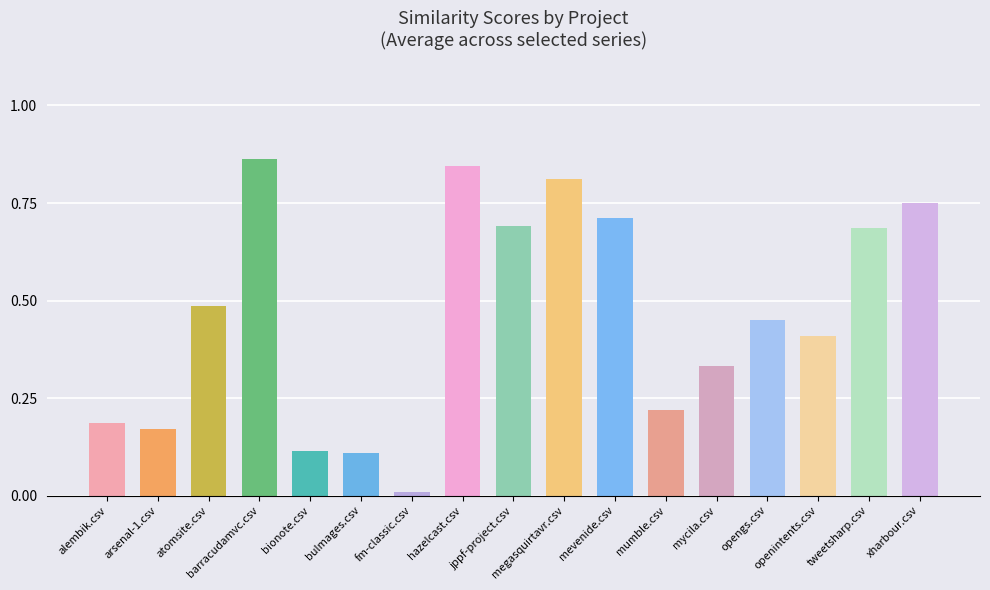

Between bulmages.csv and tweetsharp.csv, which is larger?

tweetsharp.csv